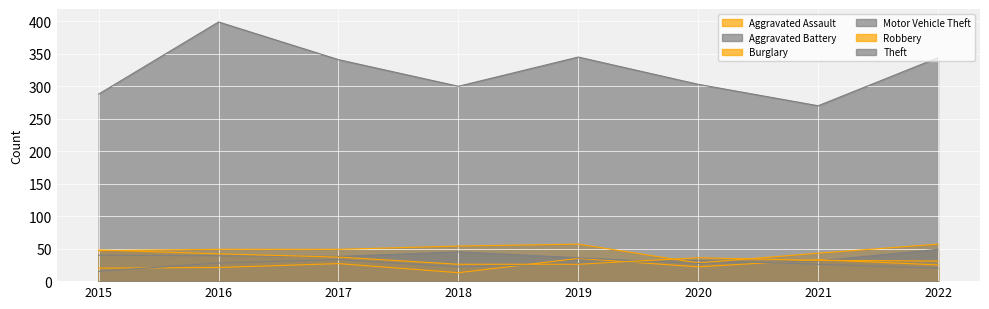

Where is the first local maximum for Motor Vehicle Theft?

2018